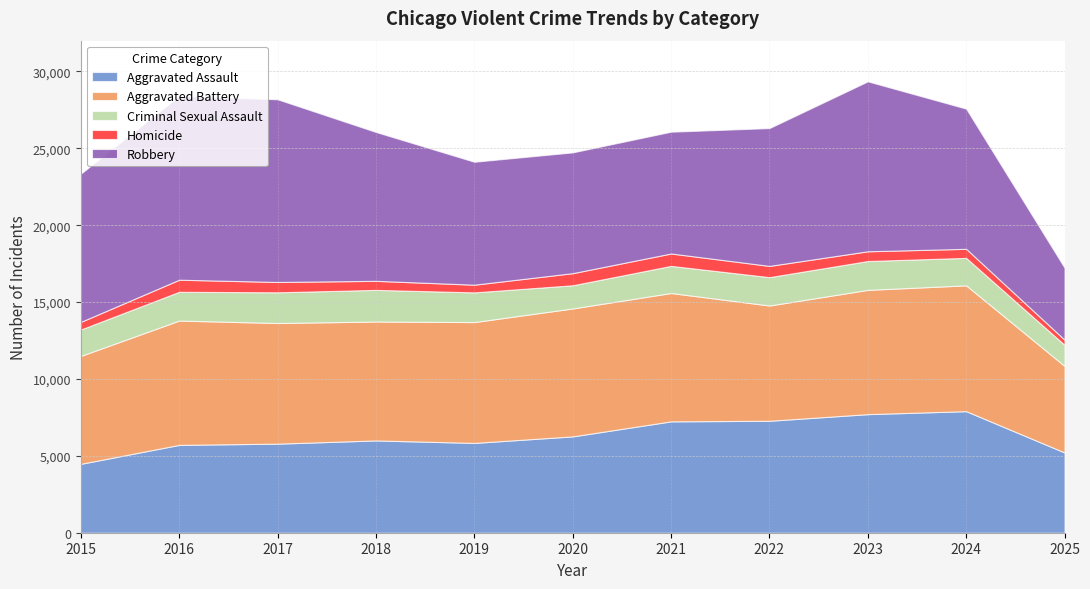

What is the sum of the Homicide values at 2020 and 2019?

1286